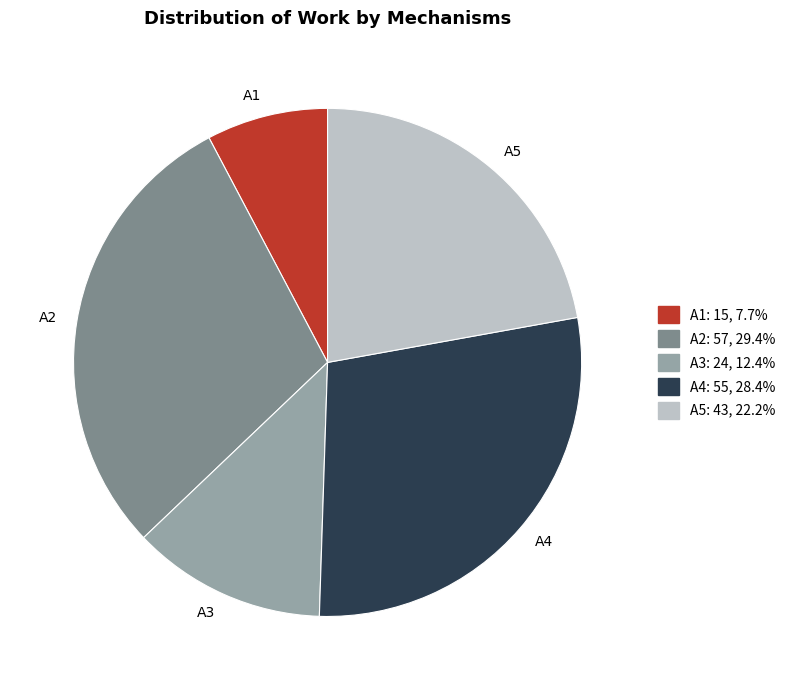

How many slices are in this pie chart?

5